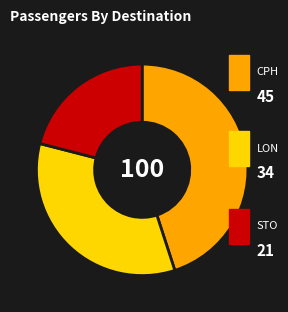

How many segments does this pie chart have?

3